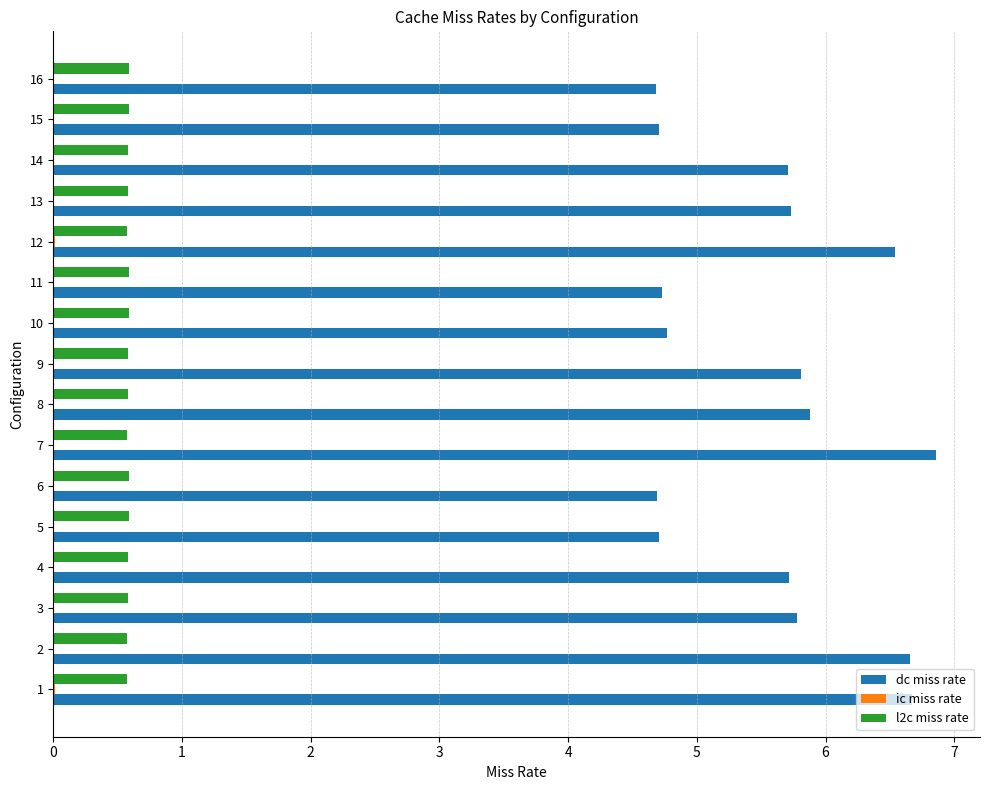

Is it true that l2c miss rate equals 0.6 at 4?

True